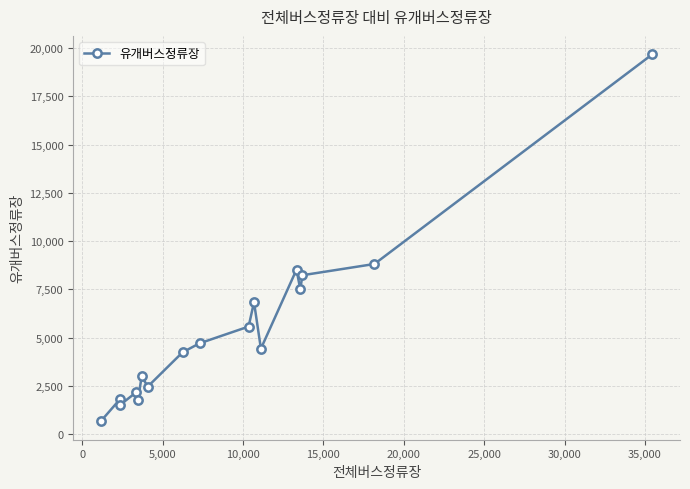

True or false: there are more than 1 points higher than both neighbors.

True